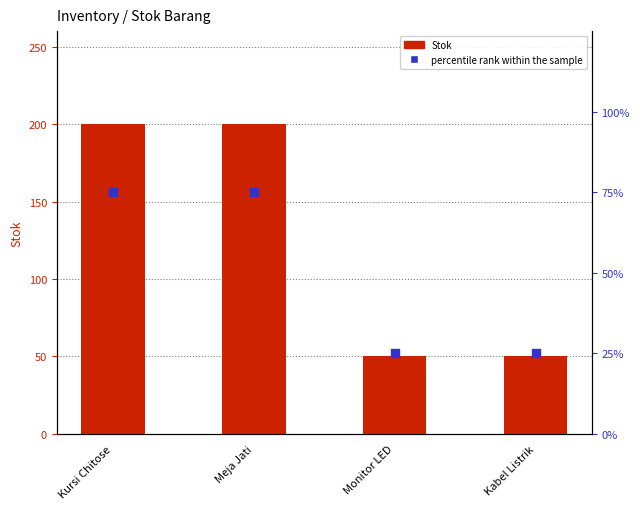

Which series has the widest spread of Y values?

Stok